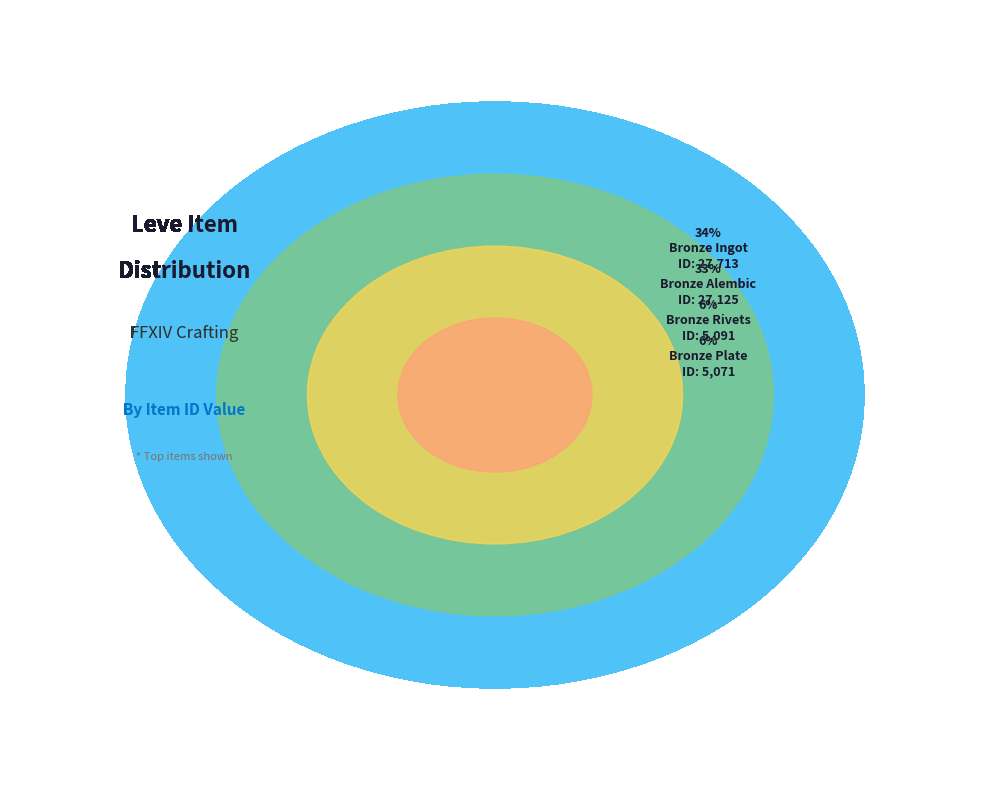

Is there any slice that represents more than half of the pie?

No